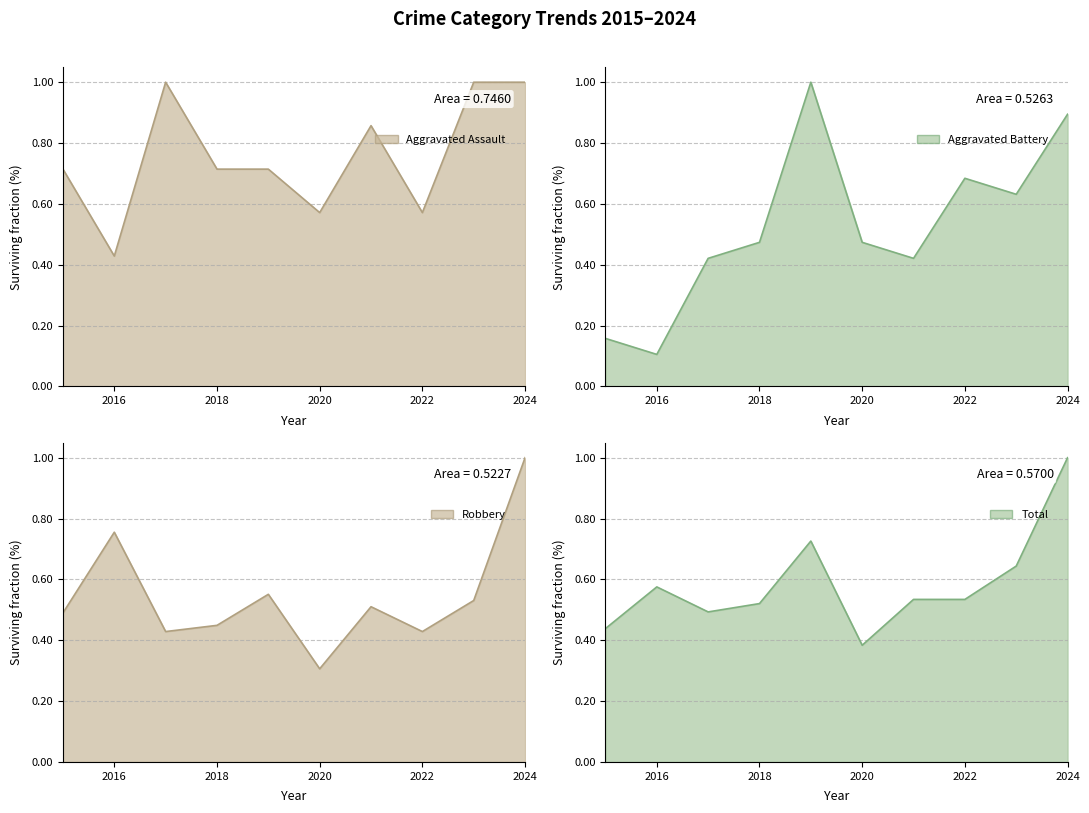

How many intersections are there between Total and Robbery?

1